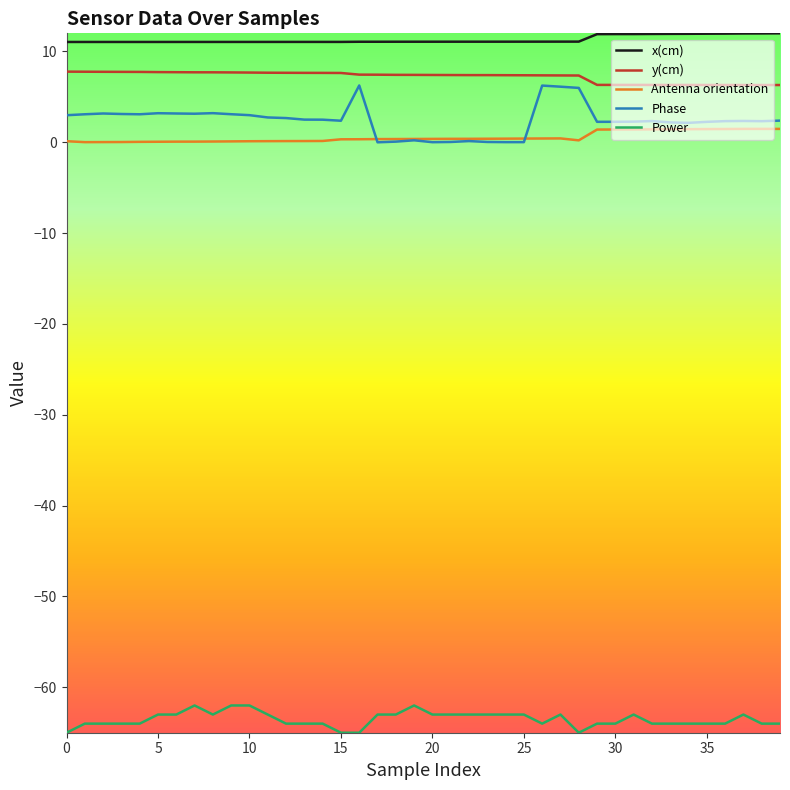

True or false: x(cm) and Antenna orientation cross at least once.

False